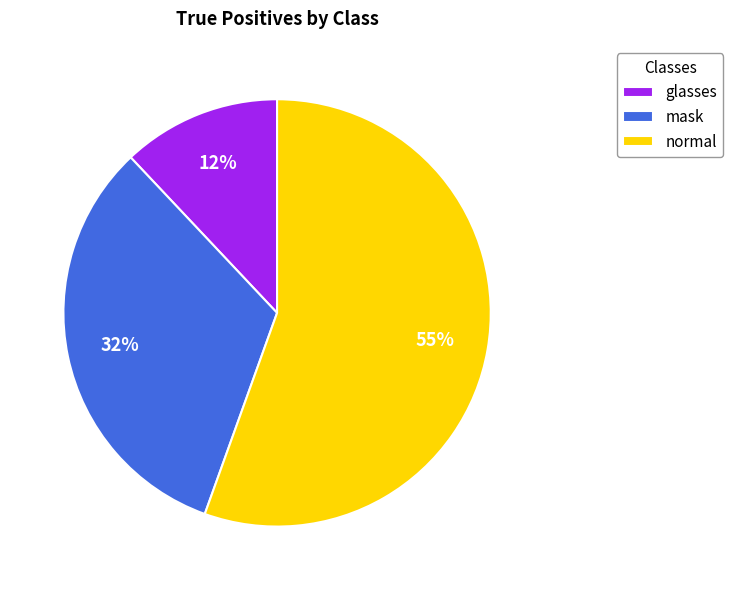

Which slice is the largest?

normal